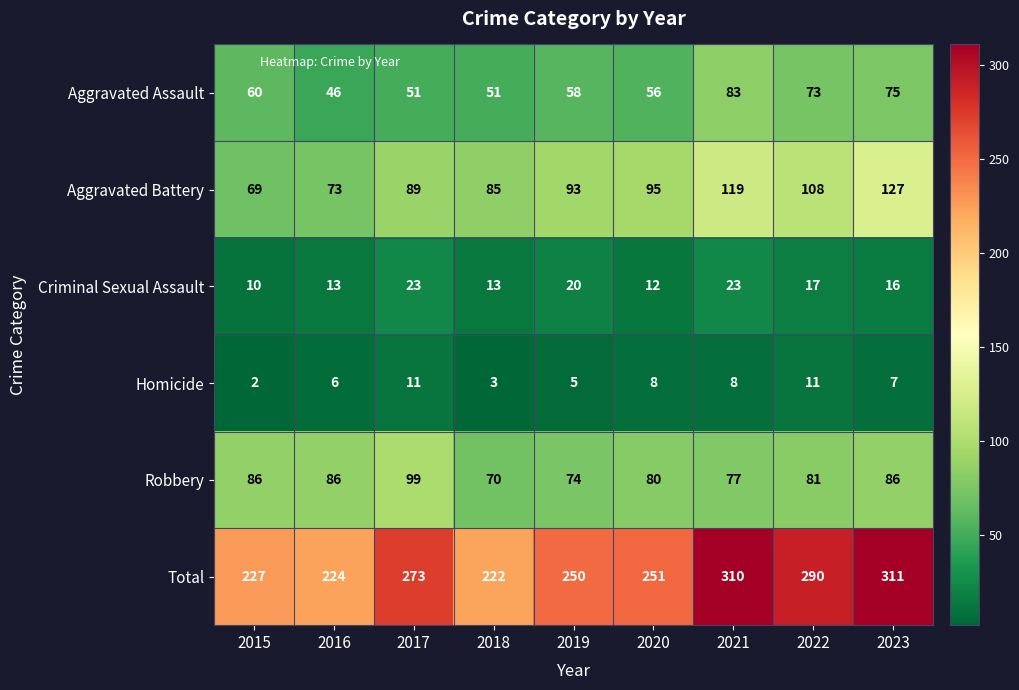

Count the number of categories in the chart.

9